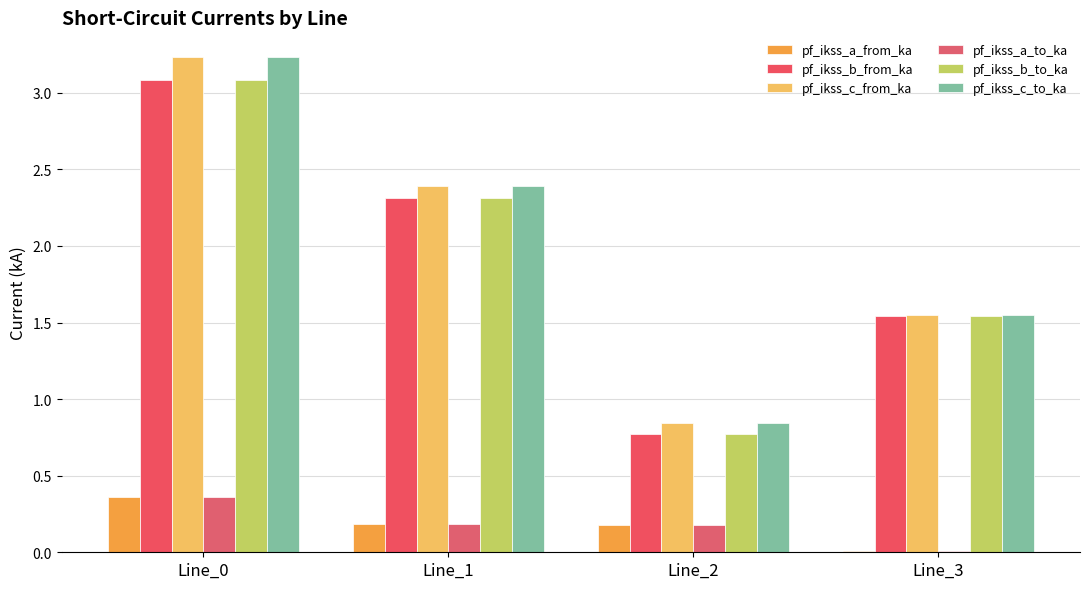

What is the difference between the pf_ikss_b_from_ka values at Line_1 and Line_2?

1.5